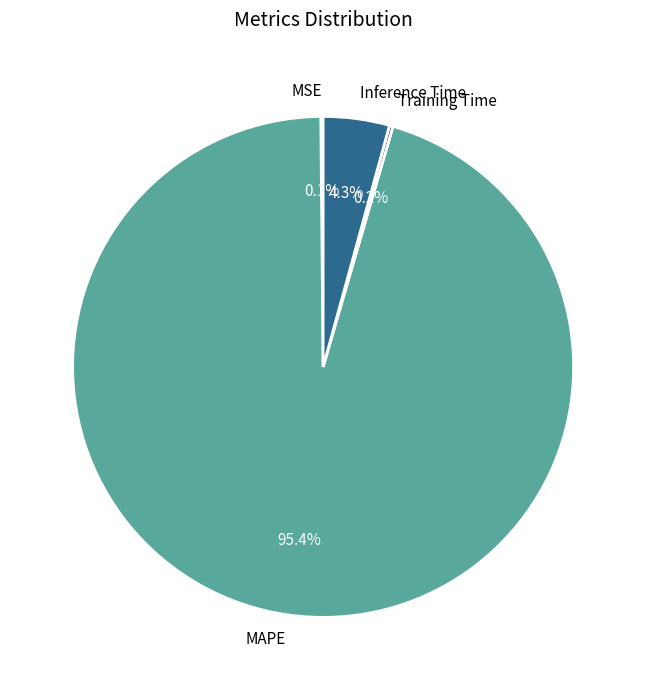

Which slice is the largest?

MAPE